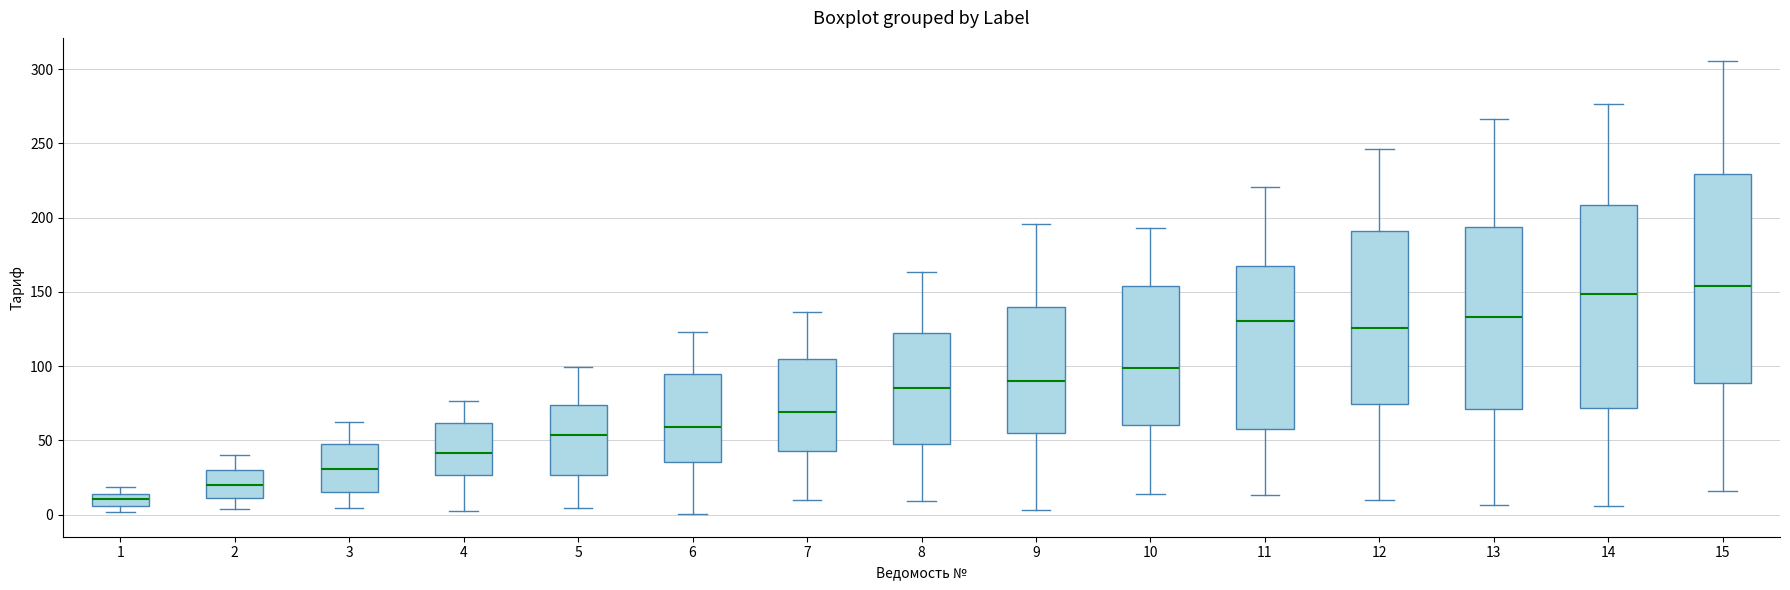

Reading left to right, transcribe this box plot: for each box, give where its median line is, the range the box spans, and where its two whiskers end, as read against the y-axis. The values are not printed on the chart, so give them approximately, as read against the axis.

1: median 10, box 5 to 15, whiskers 0 to 20
2: median 20, box 10 to 30, whiskers 5 to 40
3: median 30, box 15 to 50, whiskers 5 to 60
4: median 40, box 25 to 60, whiskers 5 to 75
5: median 55, box 25 to 75, whiskers 5 to 100
6: median 60, box 35 to 95, whiskers 0 to 125
7: median 70, box 45 to 105, whiskers 10 to 135
8: median 85, box 50 to 120, whiskers 10 to 165
9: median 90, box 55 to 140, whiskers 5 to 195
10: median 100, box 60 to 155, whiskers 15 to 195
11: median 130, box 55 to 165, whiskers 15 to 220
12: median 125, box 75 to 190, whiskers 10 to 245
13: median 135, box 70 to 195, whiskers 5 to 265
14: median 150, box 70 to 210, whiskers 5 to 275
15: median 155, box 90 to 230, whiskers 15 to 305